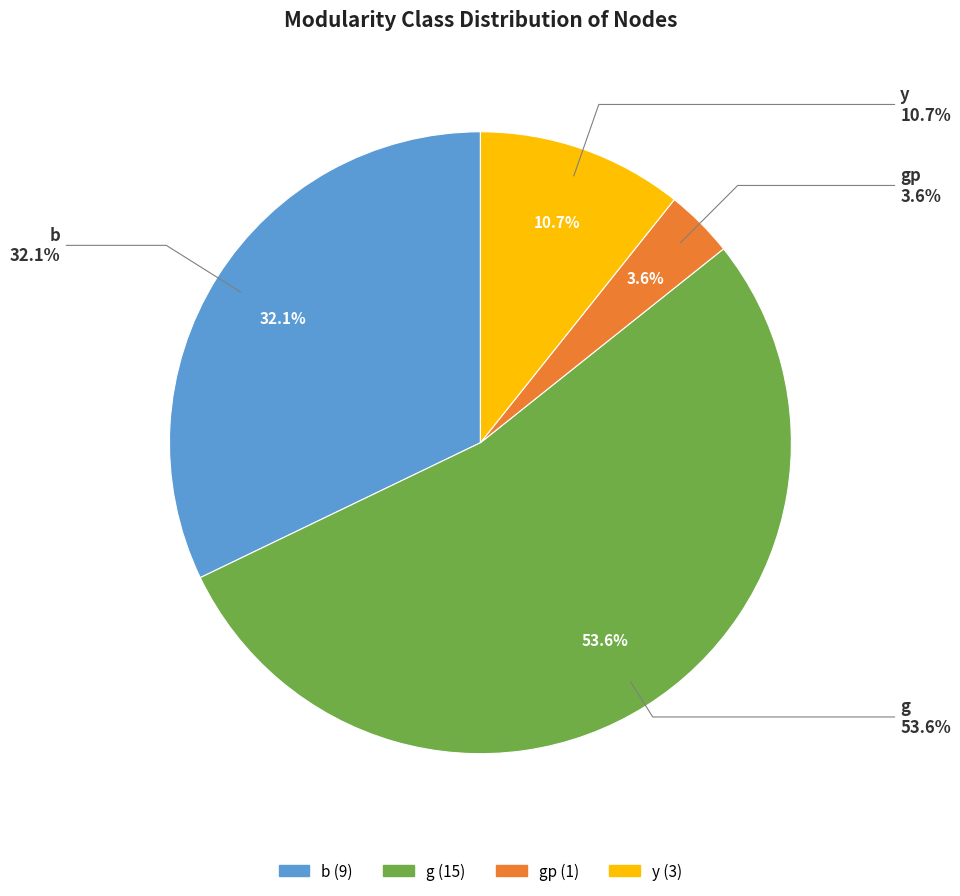

How many slices are in this pie chart?

4